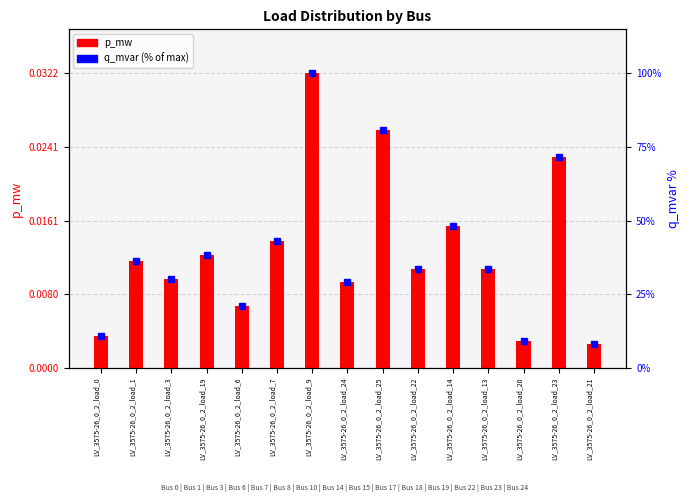

What is the sum of all p_mw values?

0.2